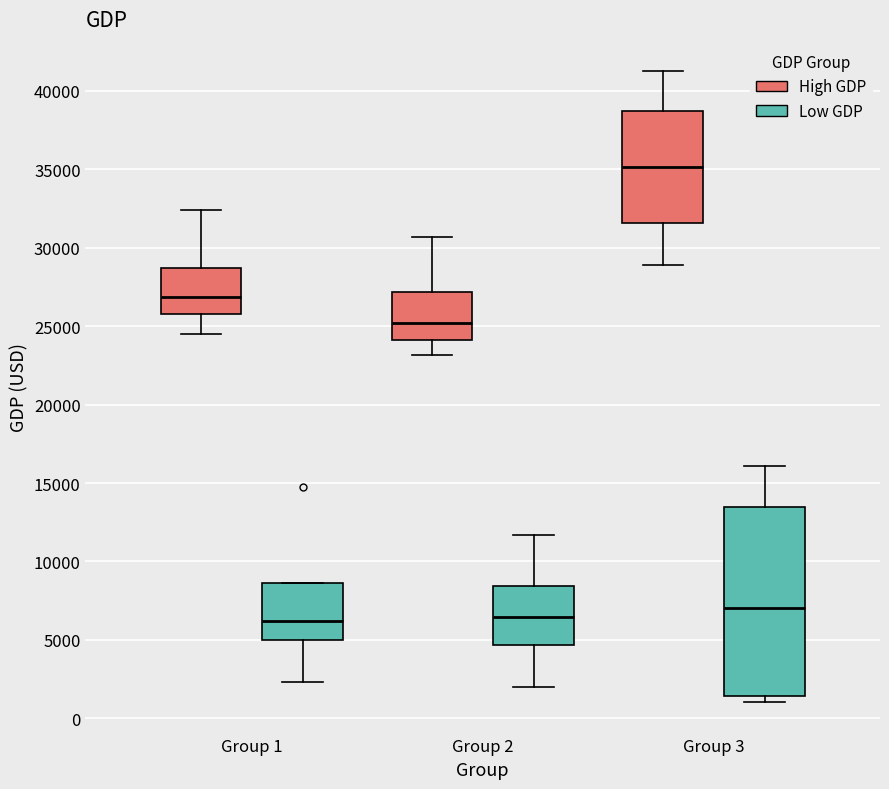

Reading left to right, read every box against the y-axis: the position of its median line, the range the box covers, and the ends of its whiskers. The values are not printed on the chart, so give them approximately, as read against the axis.

Group 1 (High GDP): median 27000, box 26000 to 28500, whiskers 24500 to 32500
Group 1 (Low GDP): median 6000, box 5000 to 8500, whiskers 2500 to 8500
Group 2 (High GDP): median 25000, box 24000 to 27000, whiskers 23000 to 30500
Group 2 (Low GDP): median 6500, box 4500 to 8500, whiskers 2000 to 11500
Group 3 (High GDP): median 35000, box 31500 to 38500, whiskers 29000 to 41000
Group 3 (Low GDP): median 7000, box 1500 to 13500, whiskers 1000 to 16000